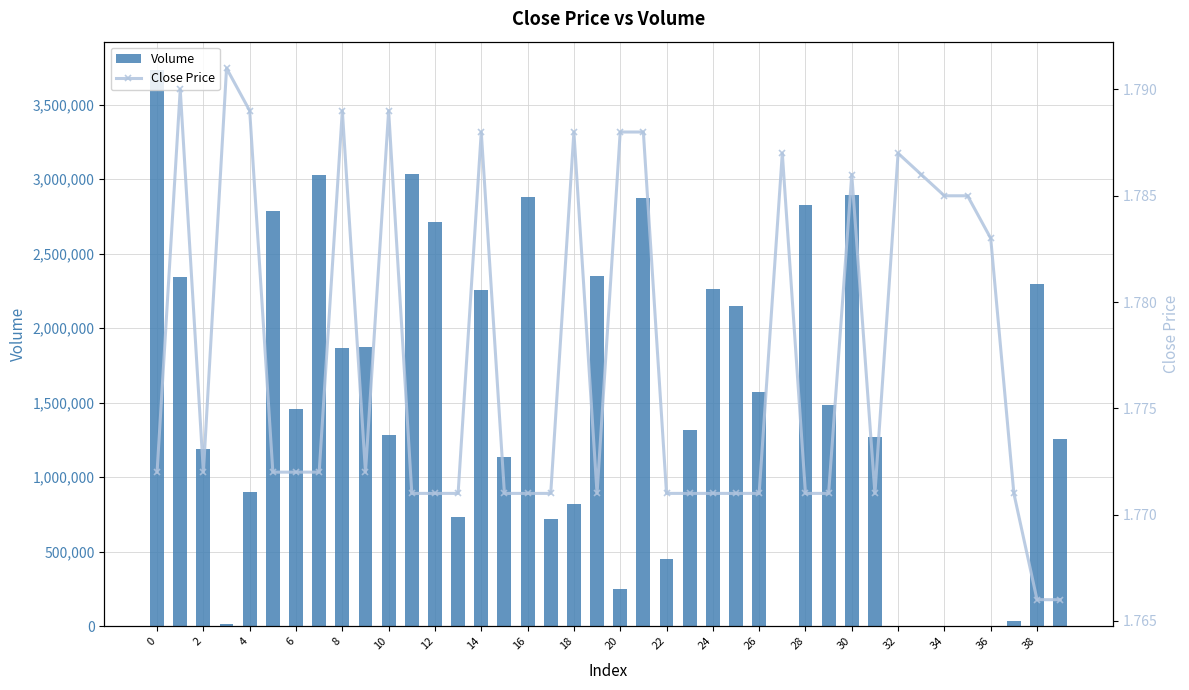

At which label does Close Price reach its minimum?

38